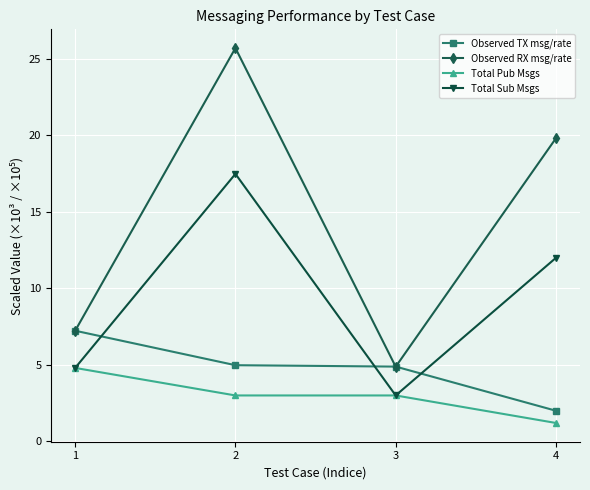

Which series has the widest spread of values?

Observed RX msg/rate